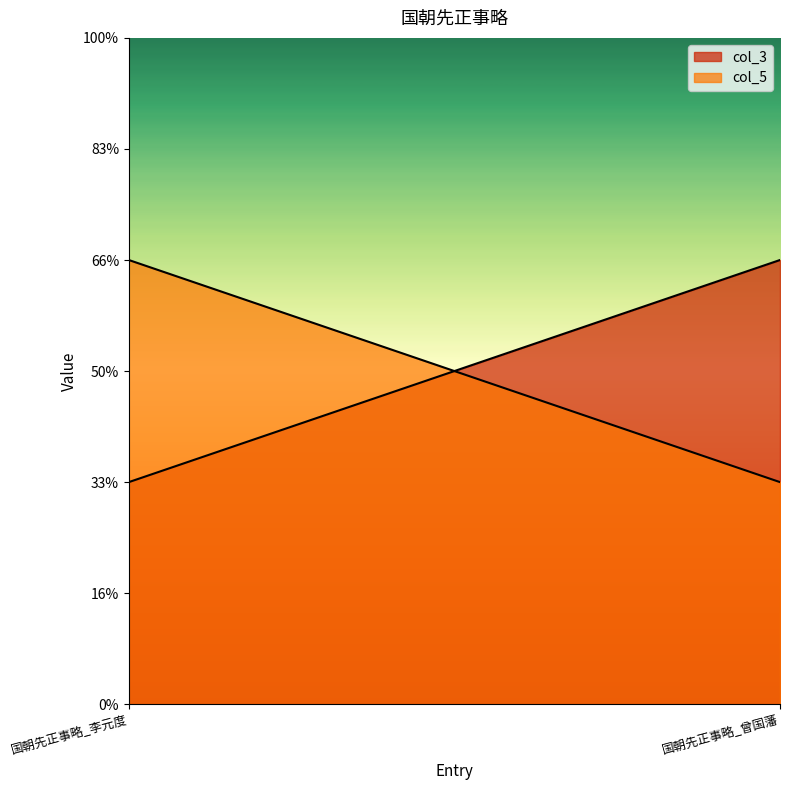

Rank the series at 国朝先正事略_曾国藩 from lowest to highest value.

col_5, col_3